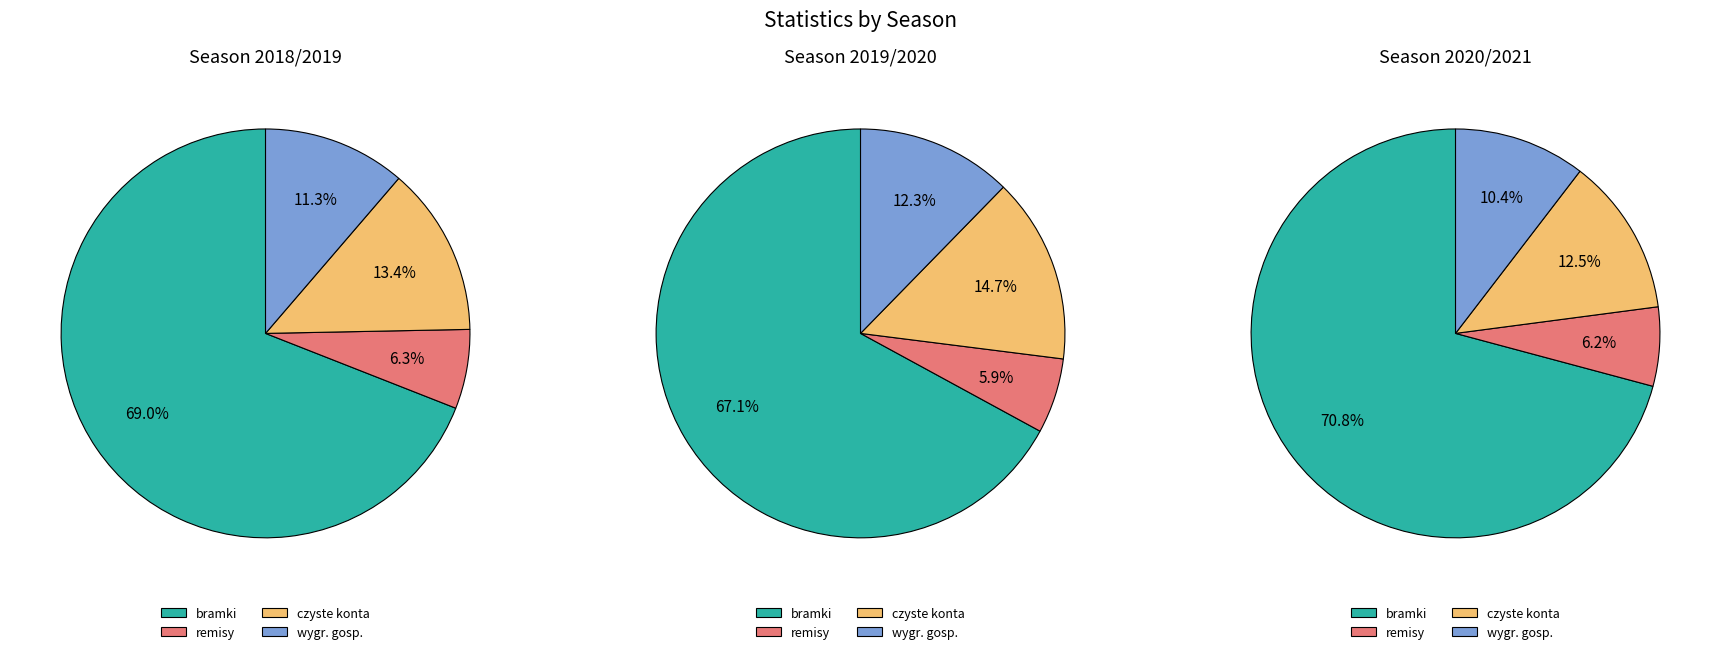

Which series has the largest range (max minus min)?

bramki